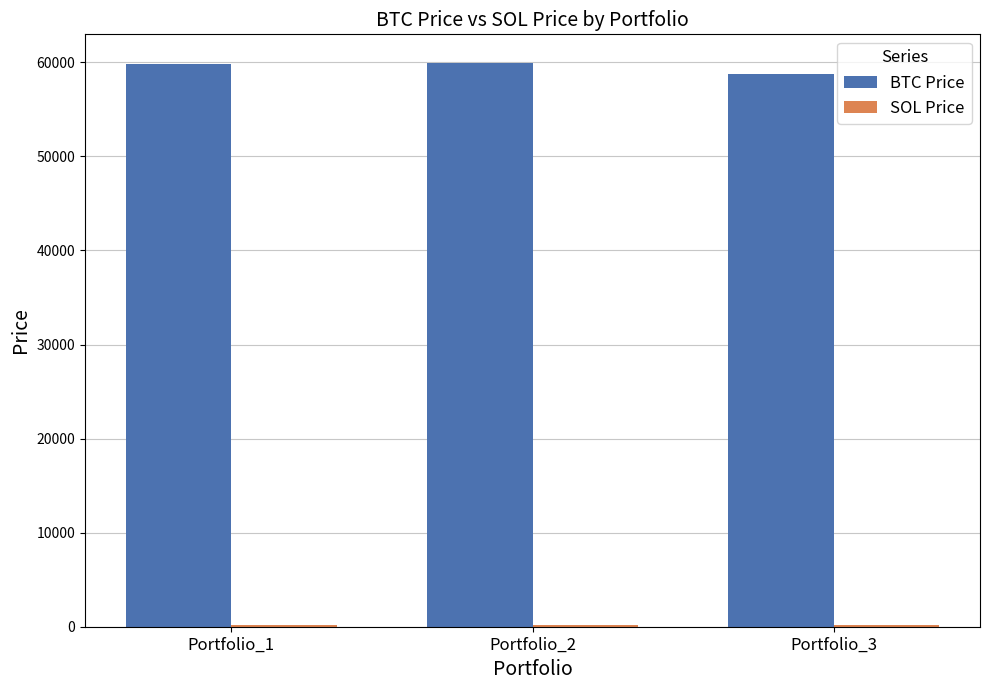

The value of BTC Price at Portfolio_3 is 28957.2. True or false?

False